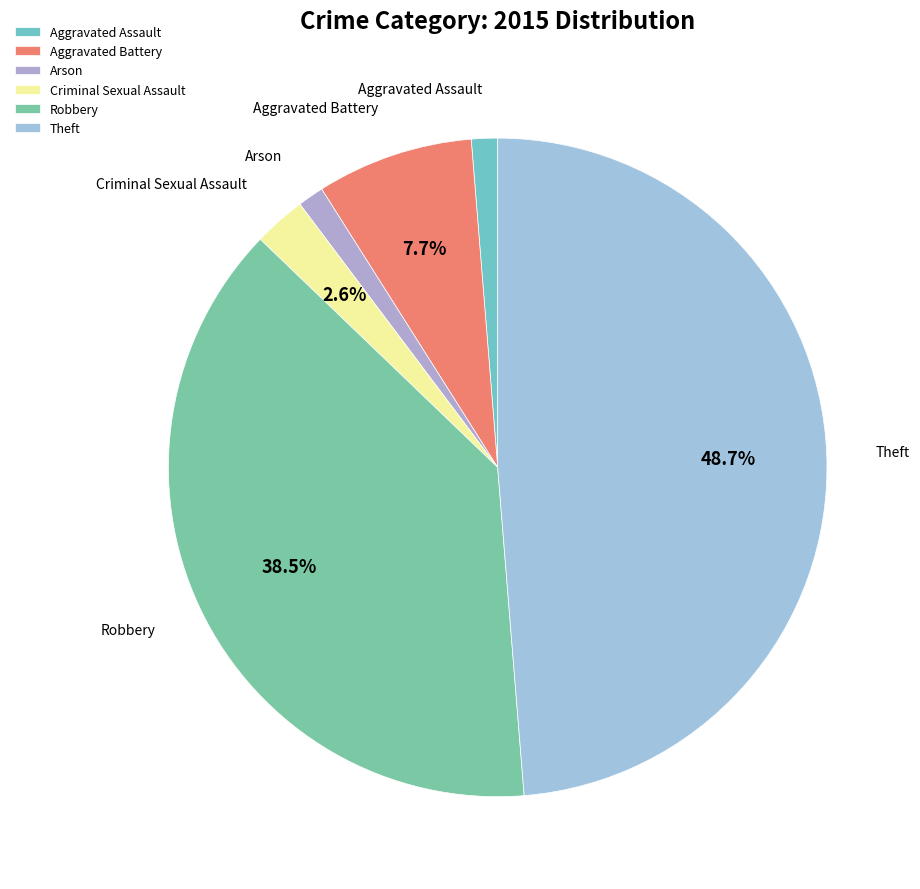

Do Aggravated Battery and Robbery together represent more than half of the pie?

No